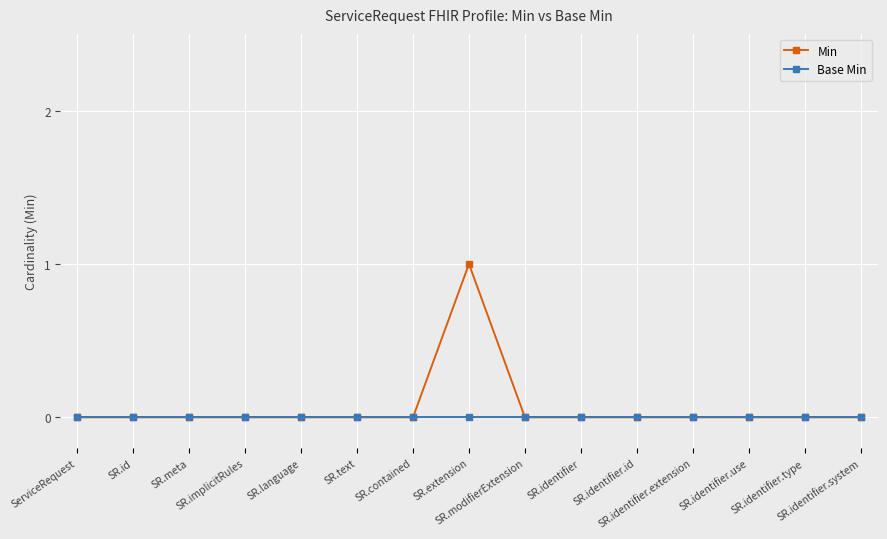

Does the chart display data point markers on the line(s)?

Yes